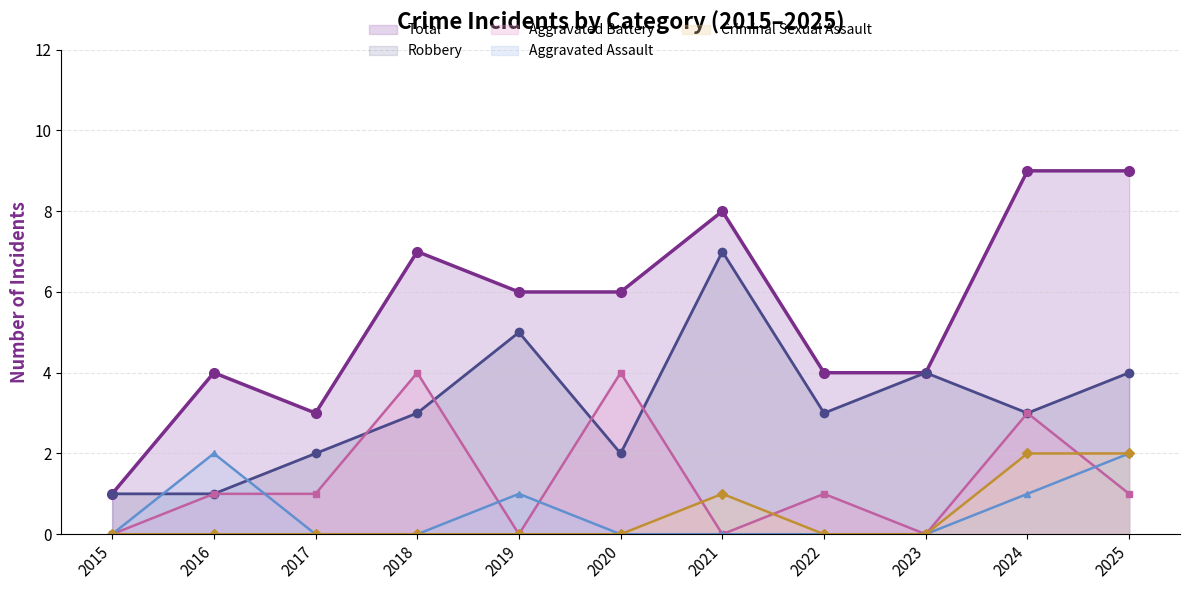

Which series changed the most between 2016 and 2017?

Aggravated Assault